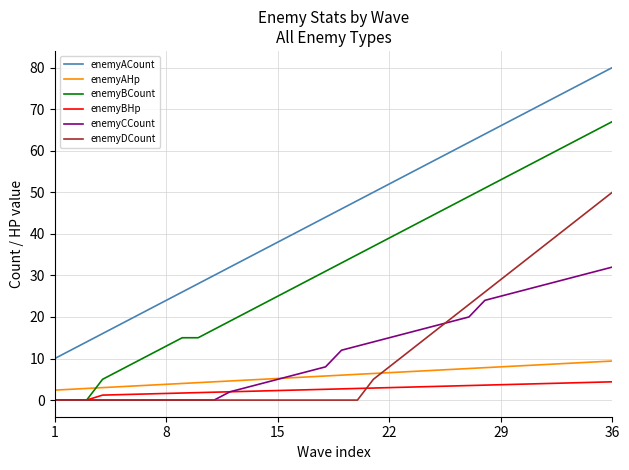

Which series has the largest total across all categories?

enemyACount